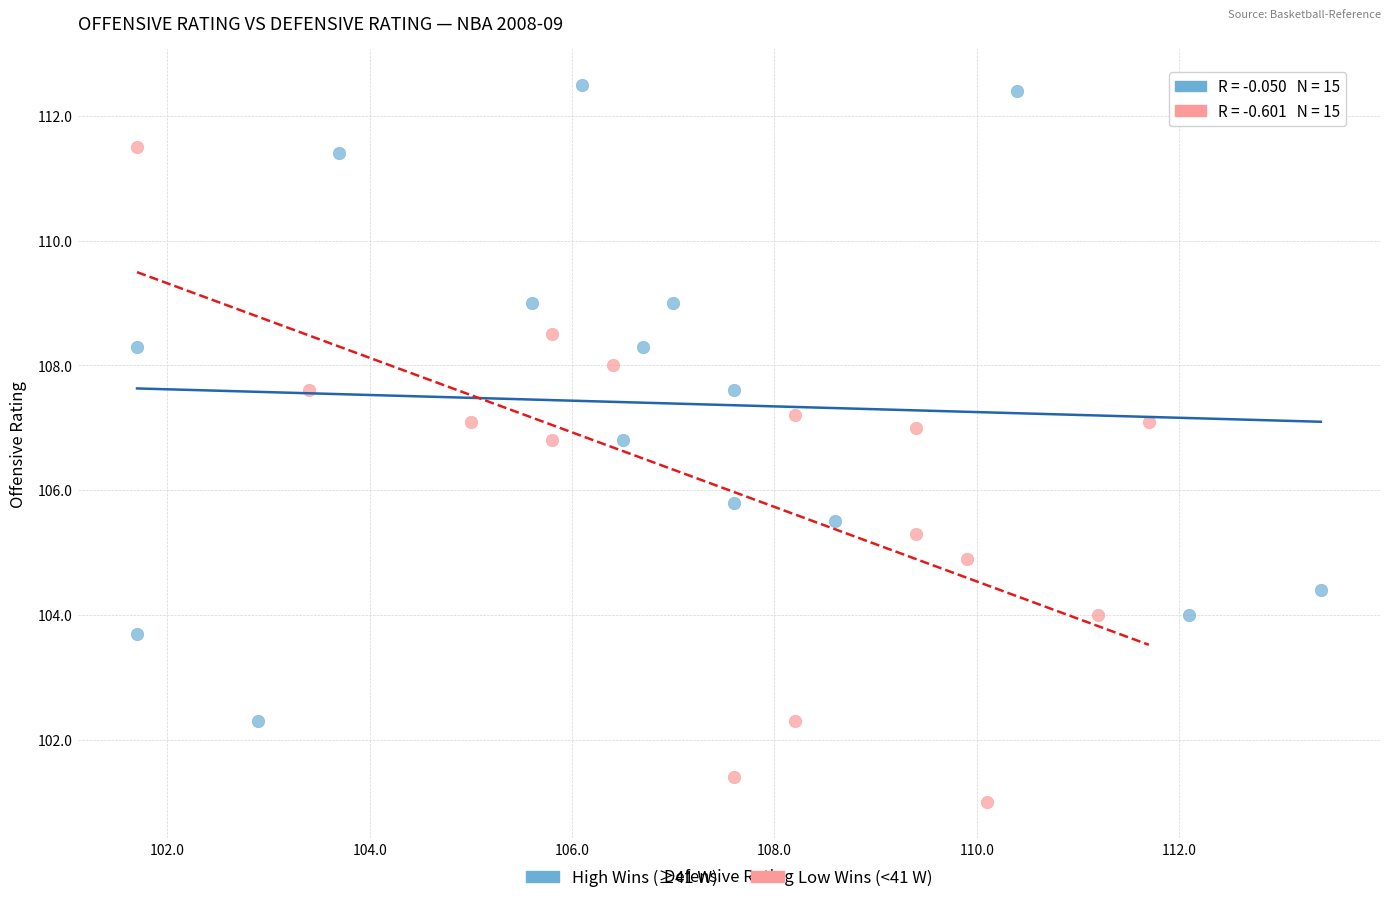

What are all the series names shown in the legend?

High Wins (≥41 W), Low Wins (<41 W)